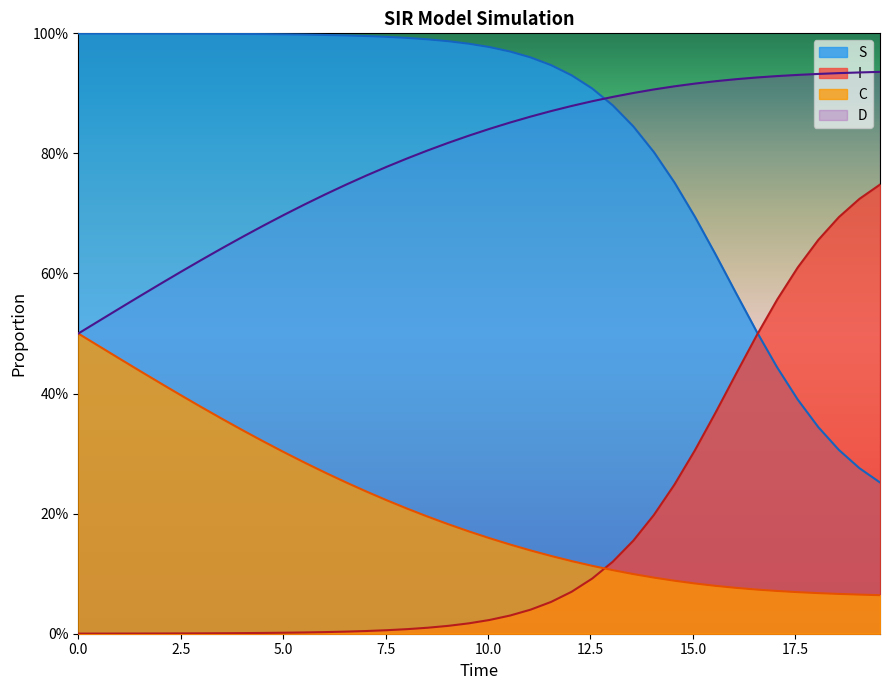

What is the average value of the D series?

0.8